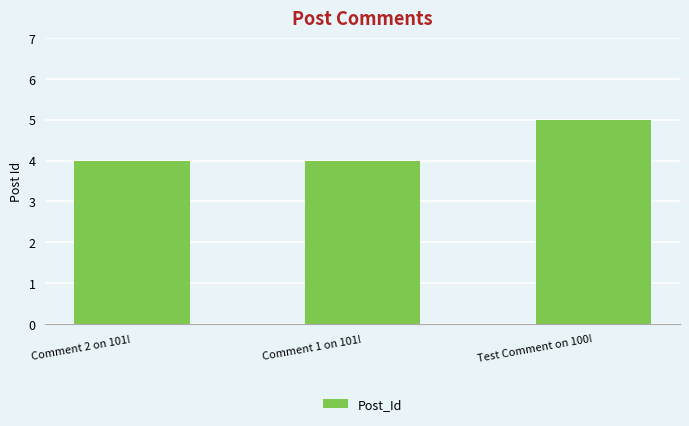

Reading right to left, what are all the values shown in this chart?

Test Comment on 100!=5	Comment 1 on 101!=4	Comment 2 on 101!=4